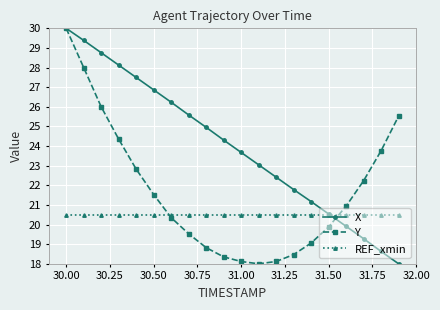

Which series has the largest total across all categories?

X